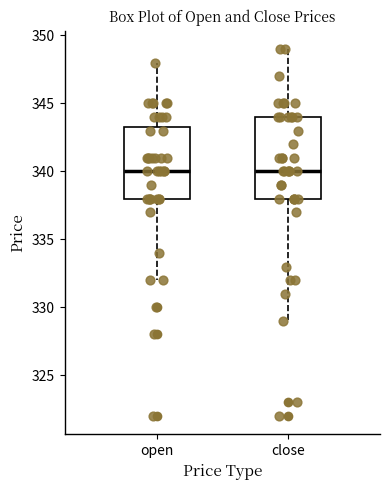

Reading left to right, read every box against the y-axis: the position of its median line, the range the box covers, and the ends of its whiskers. The values are not printed on the chart, so give them approximately, as read against the axis.

open: median 340.0, box 338.0 to 343.5, whiskers 332.0 to 348.0
close: median 340.0, box 338.0 to 344.0, whiskers 329.0 to 349.0